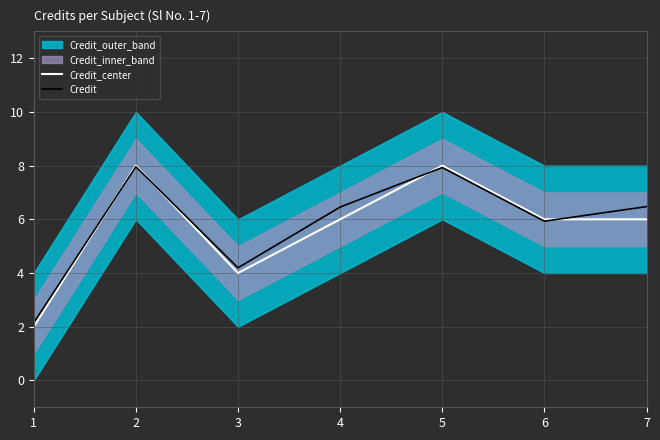

List the series in order of their overall mean, highest first.

Credit, Credit_center